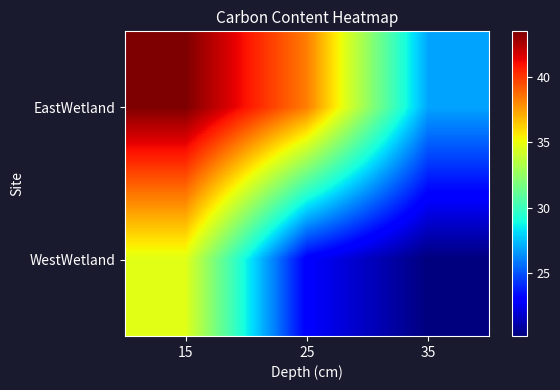

At how many categories does at least one series exceed 21?

3